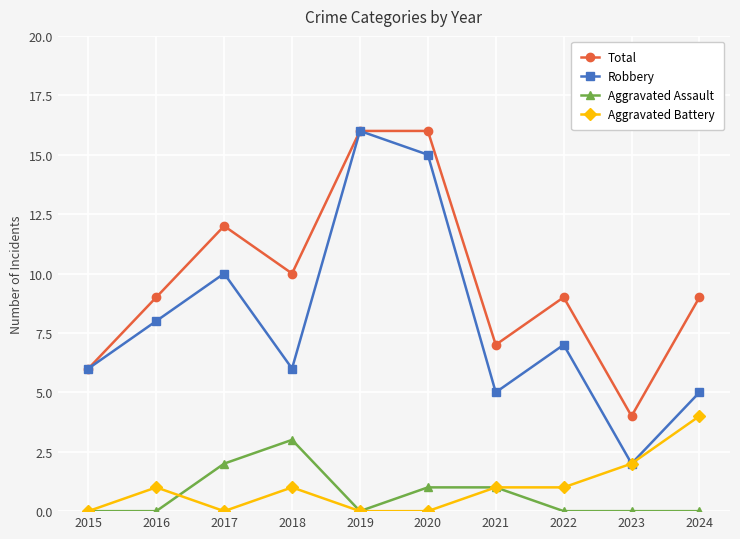

Between 2018 and 2021, which series saw the biggest shift?

Total